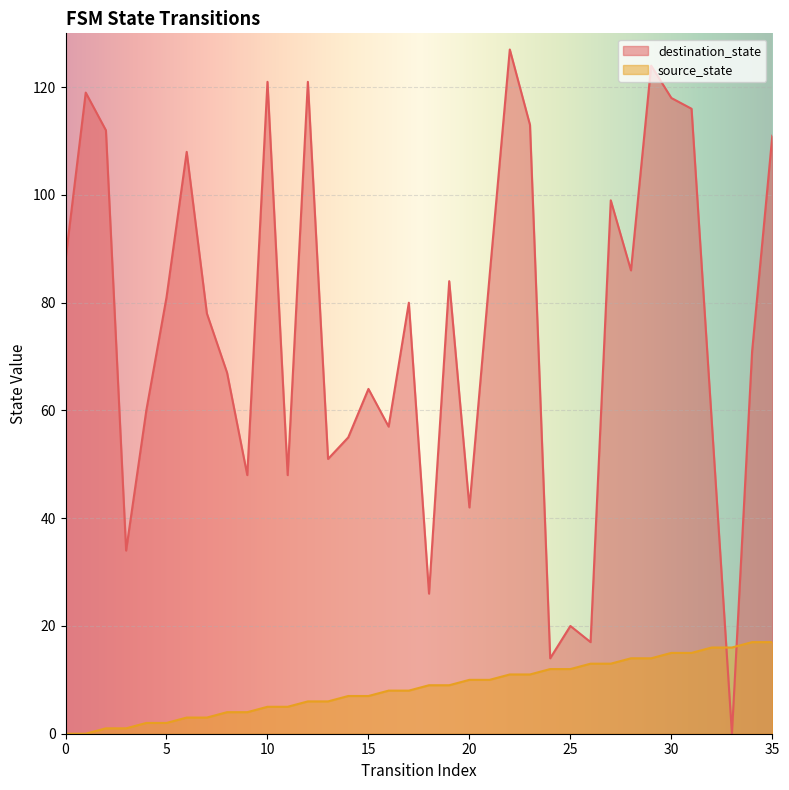

How many lines are shown in the chart?

2